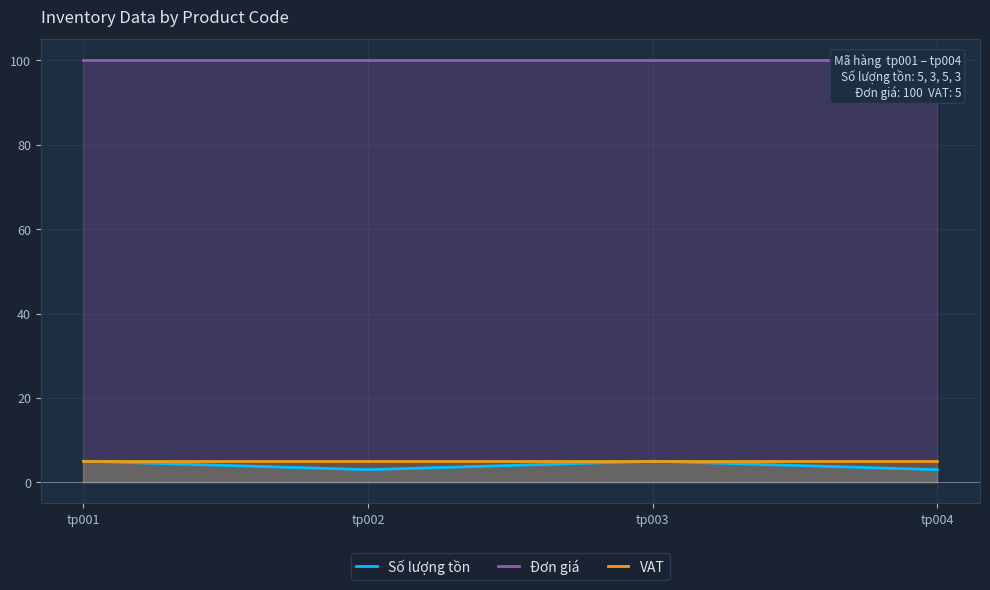

Rank the series by their maximum value, from lowest to highest.

Số lượng tồn, VAT, Đơn giá